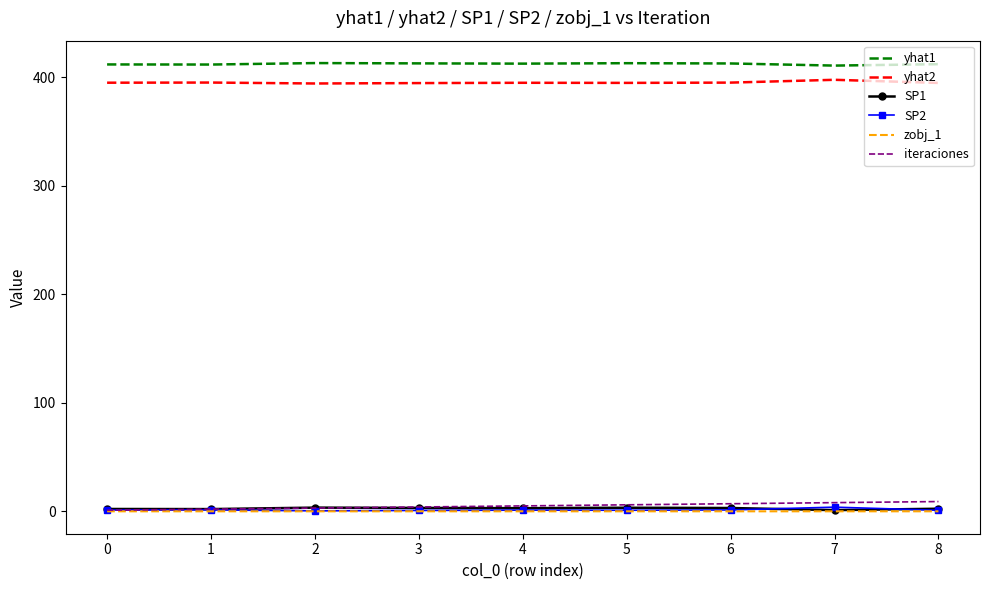

True or false: SP2 and yhat1 intersect in this chart.

False